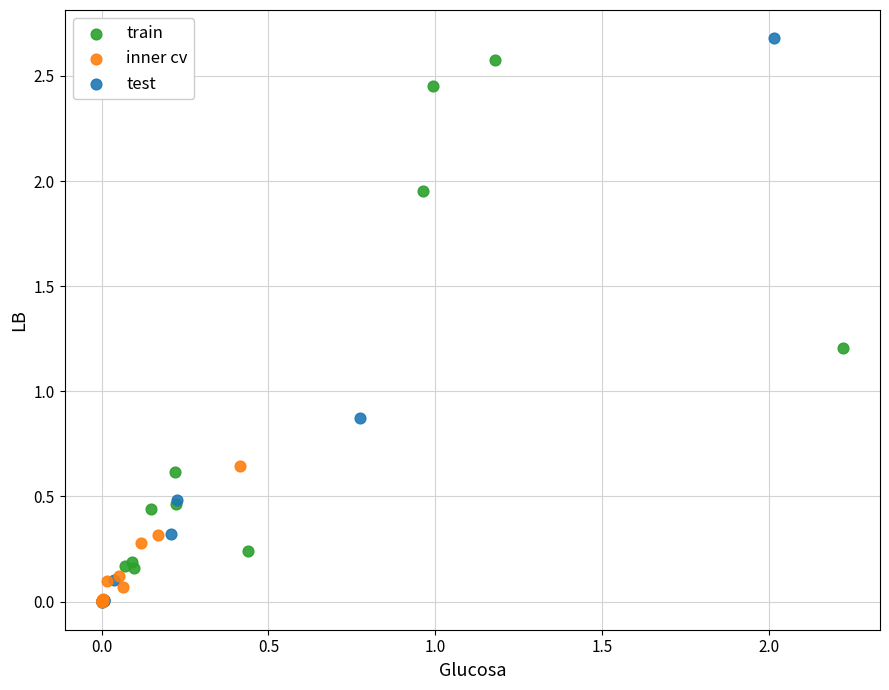

Which series reaches the maximum Y coordinate?

test